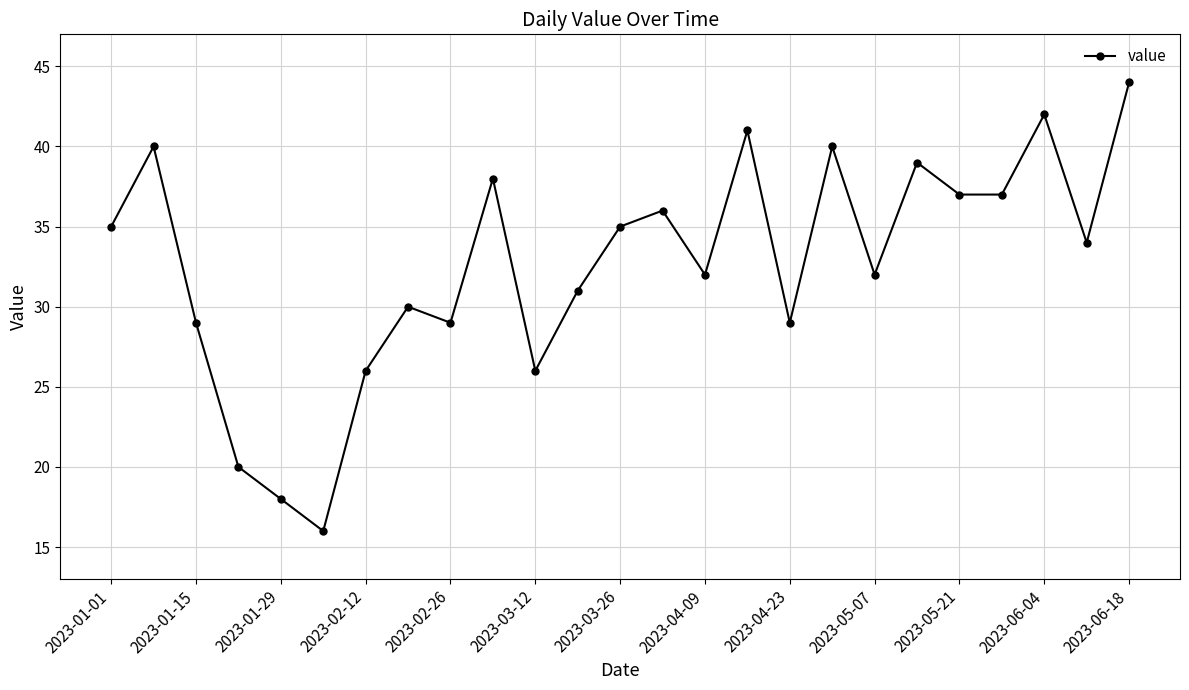

What is the greatest value displayed?

44